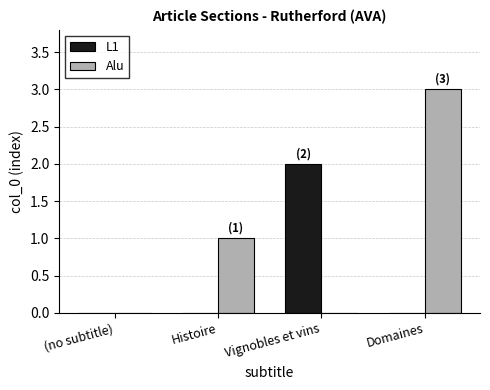

Which series has the widest spread of values?

Alu